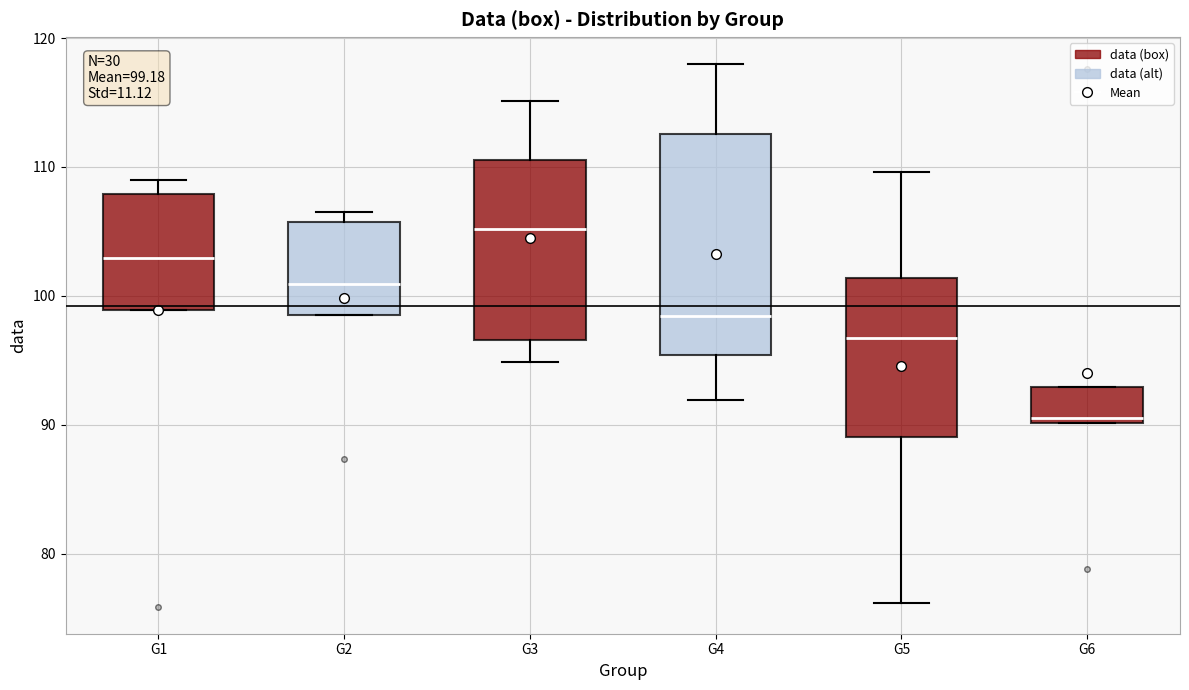

Comparing the boxes themselves (not the whiskers), which one is the tallest?

G4